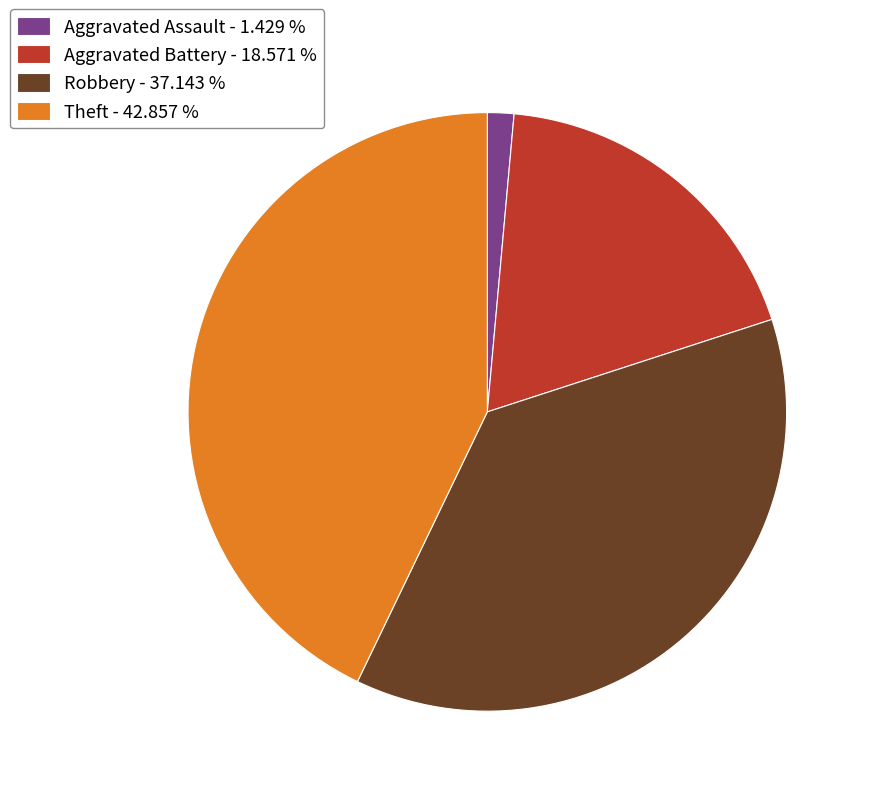

Do Aggravated Assault - 1.429 % and Theft - 42.857 % together represent more than half of the pie?

No